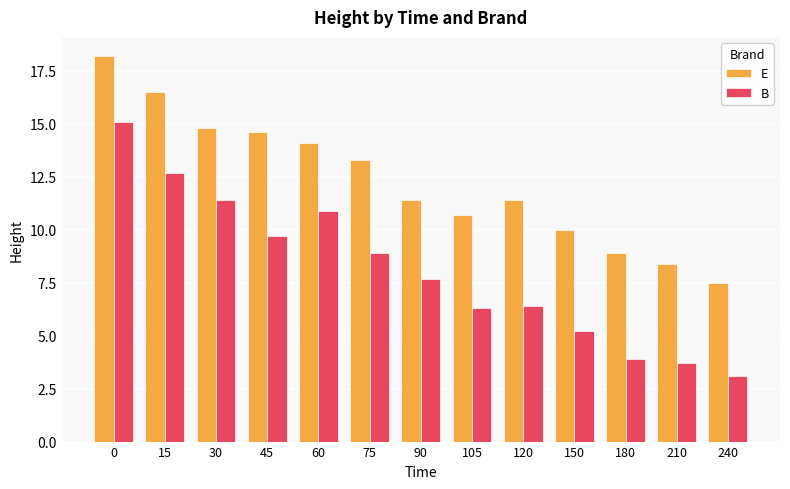

Is it true that E equals 10.7 at 105?

True